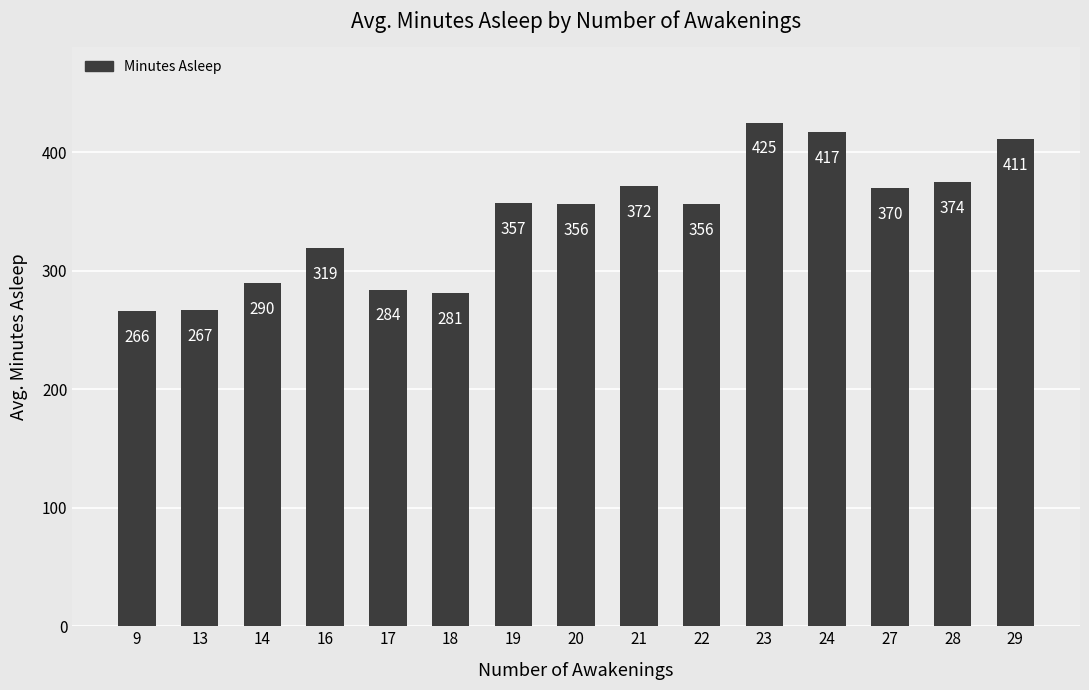

What is the change in value from 18 to 23?

+144.0